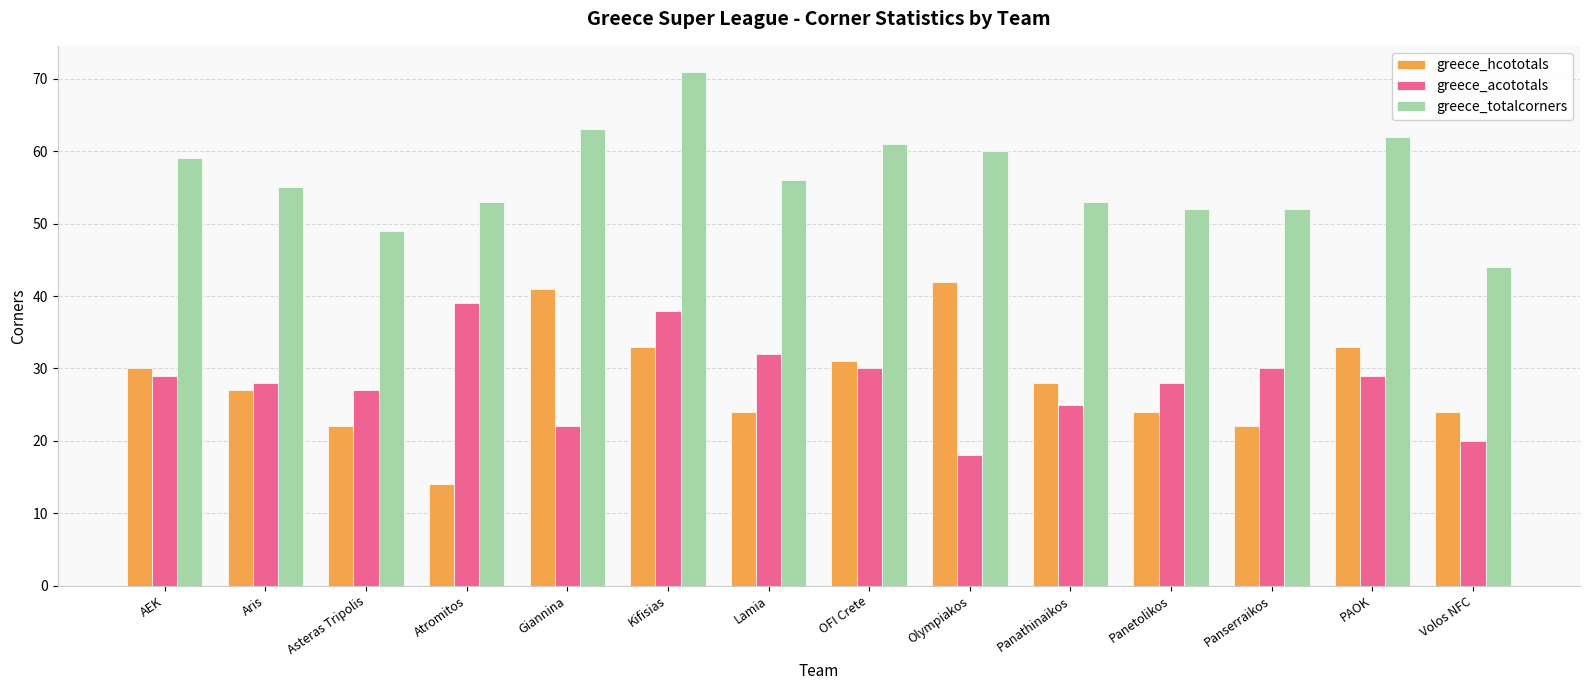

True or false: greece_hcototals has a value of 58 at Kifisias.

False